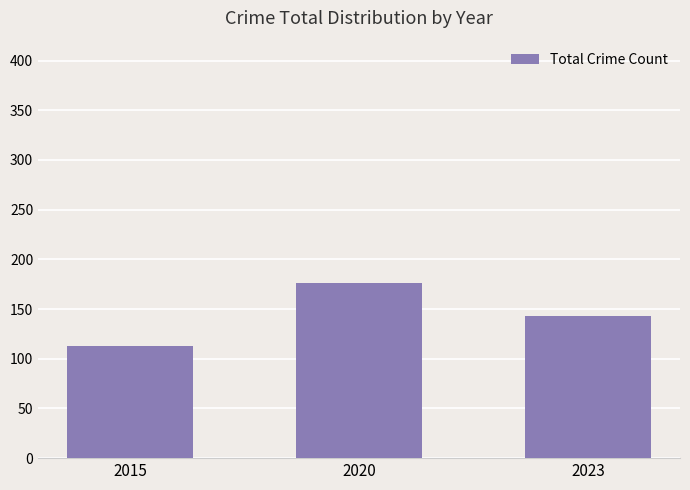

What is the sum of all values?

432